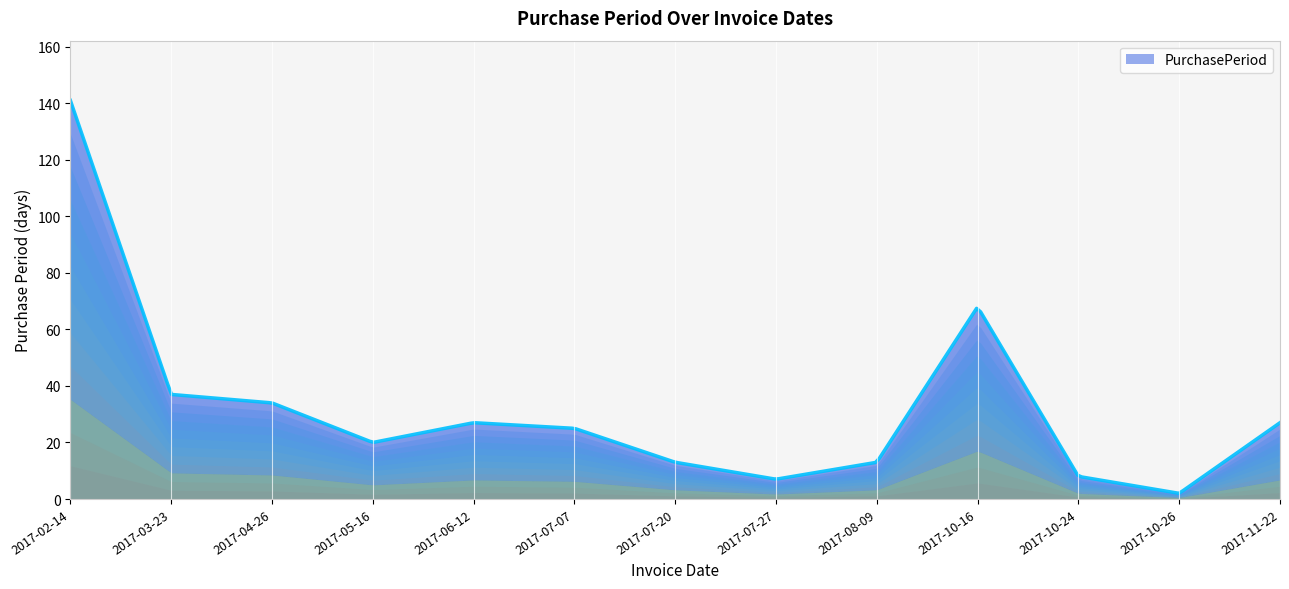

Rank the categories by value from lowest to highest.

2017-10-26, 2017-07-27, 2017-10-24, 2017-07-20, 2017-08-09, 2017-05-16, 2017-07-07, 2017-06-12, 2017-11-22, 2017-04-26, 2017-03-23, 2017-10-16, 2017-02-14